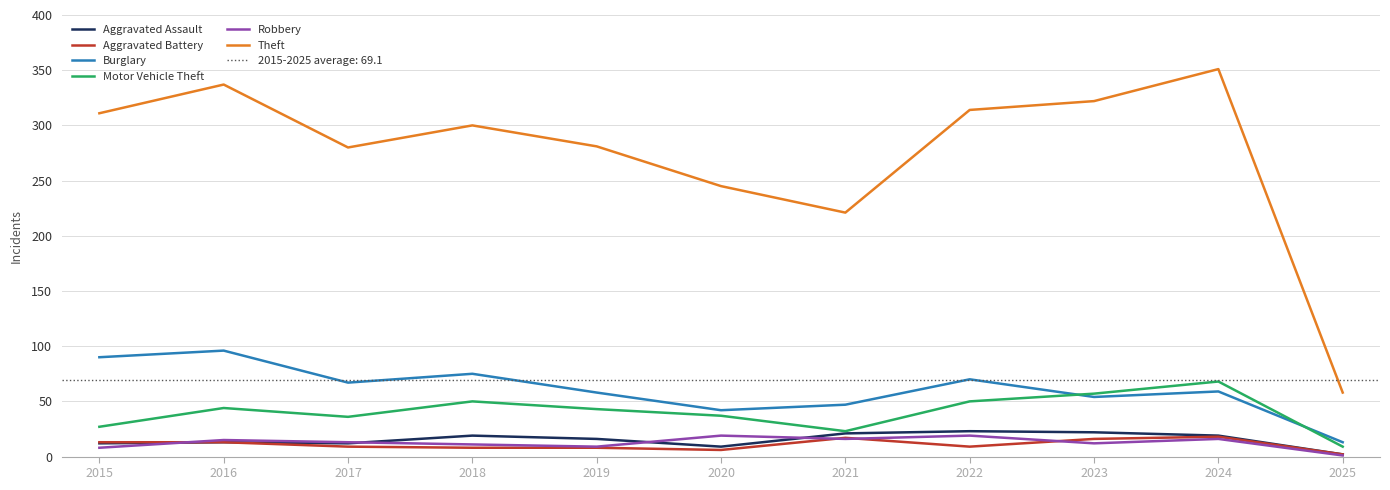

Which series changed the most between 2015 and 2016?

Theft